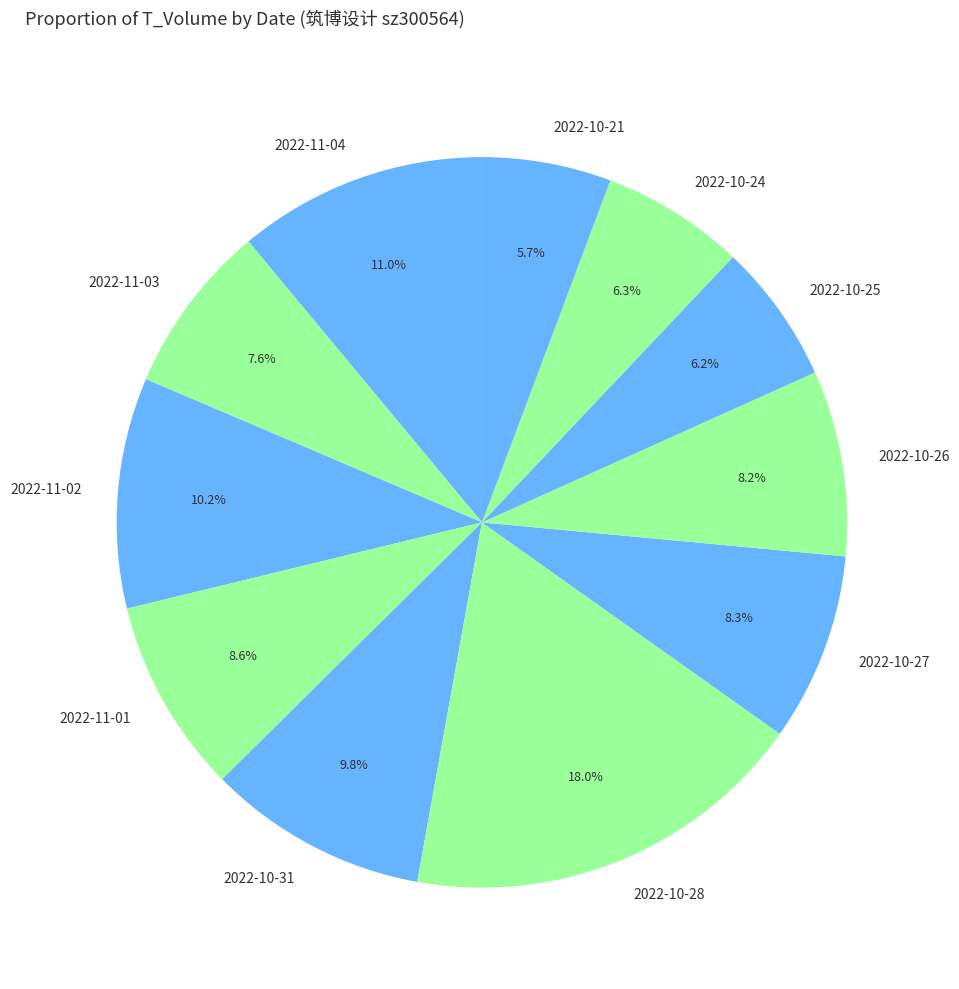

Is it true that 2022-10-25 is 6% of the pie?

True